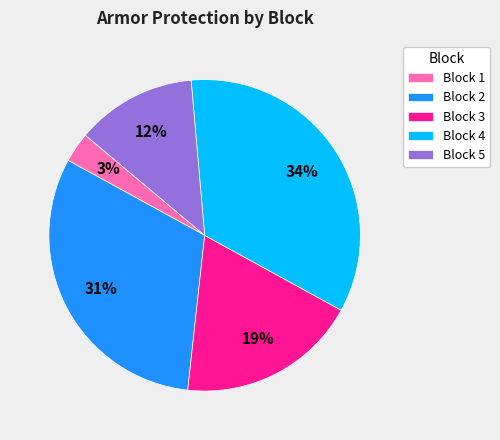

Is the sum of Block 1 and Block 3 greater than half?

No